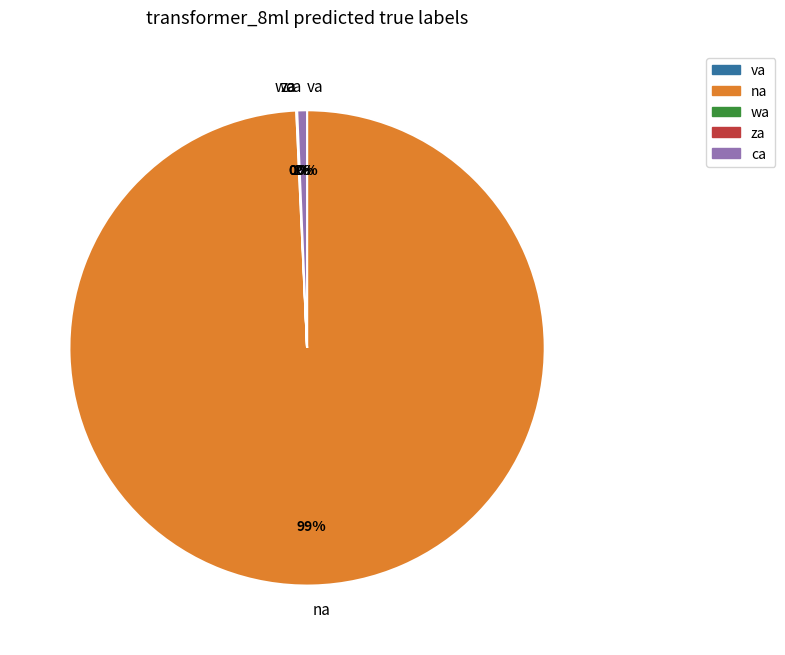

To the nearest percent, what is the difference between the largest and smallest slice percentages?

99%